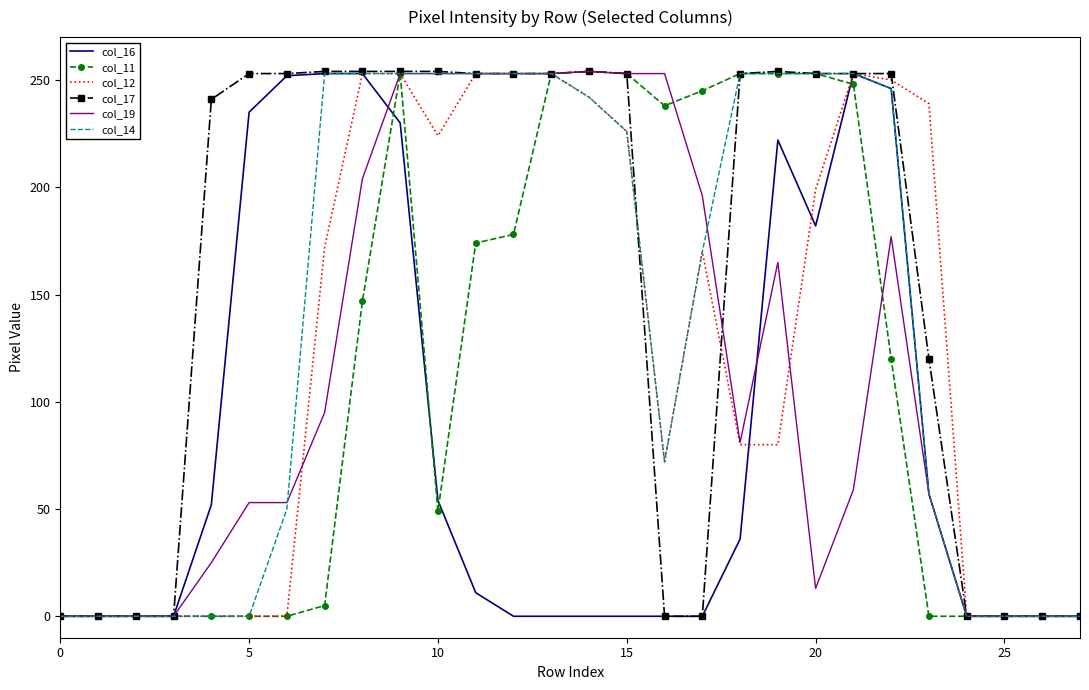

Which series has the largest total across all categories?

col_17